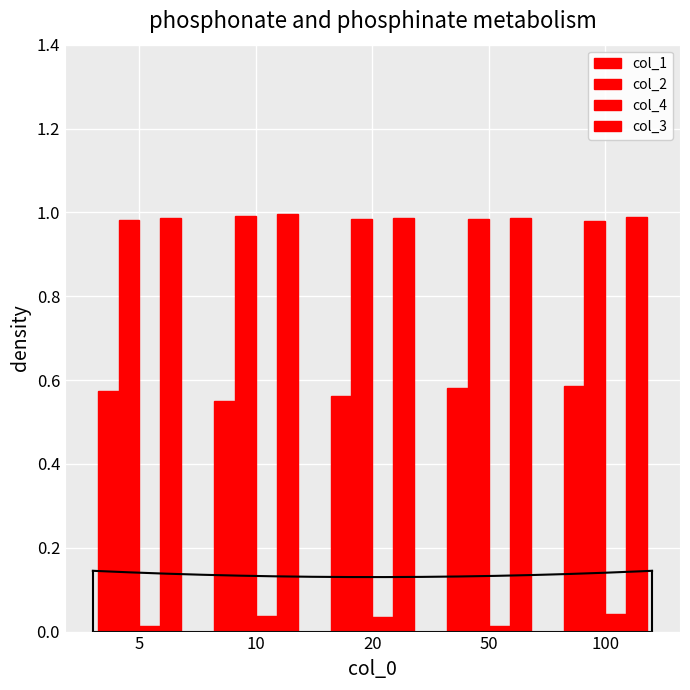

At how many categories does at least one series exceed 0?

5